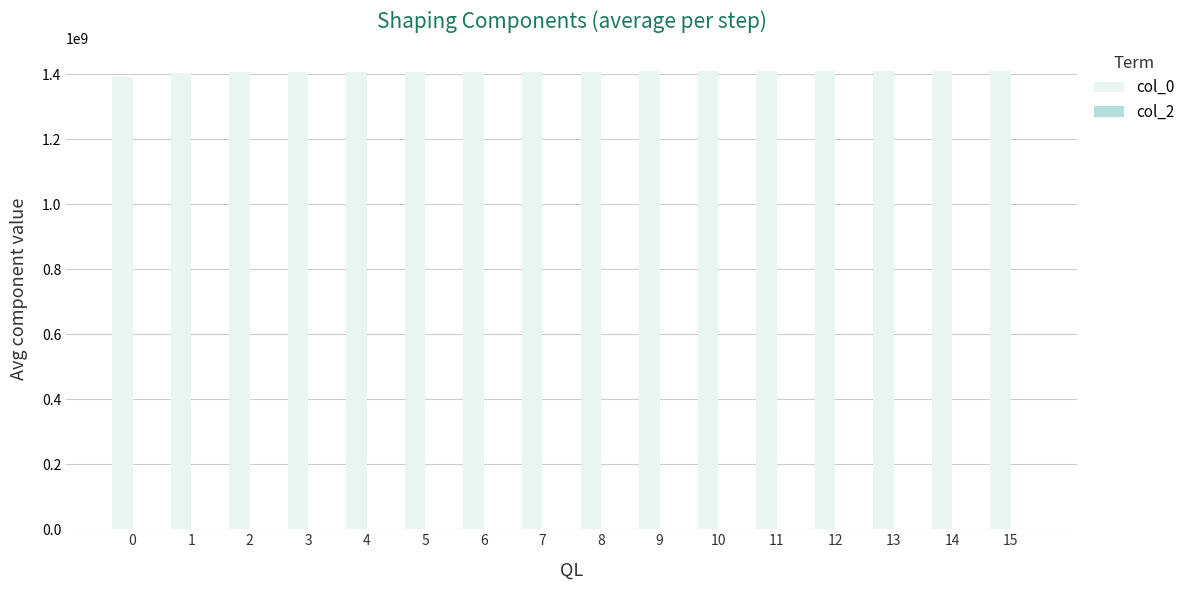

Are the bars grouped side by side (vs. stacked)?

No